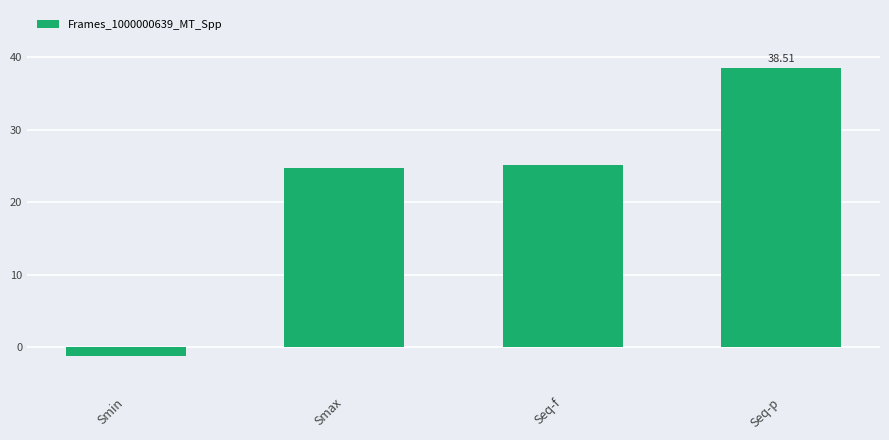

Are the bars horizontal?

No